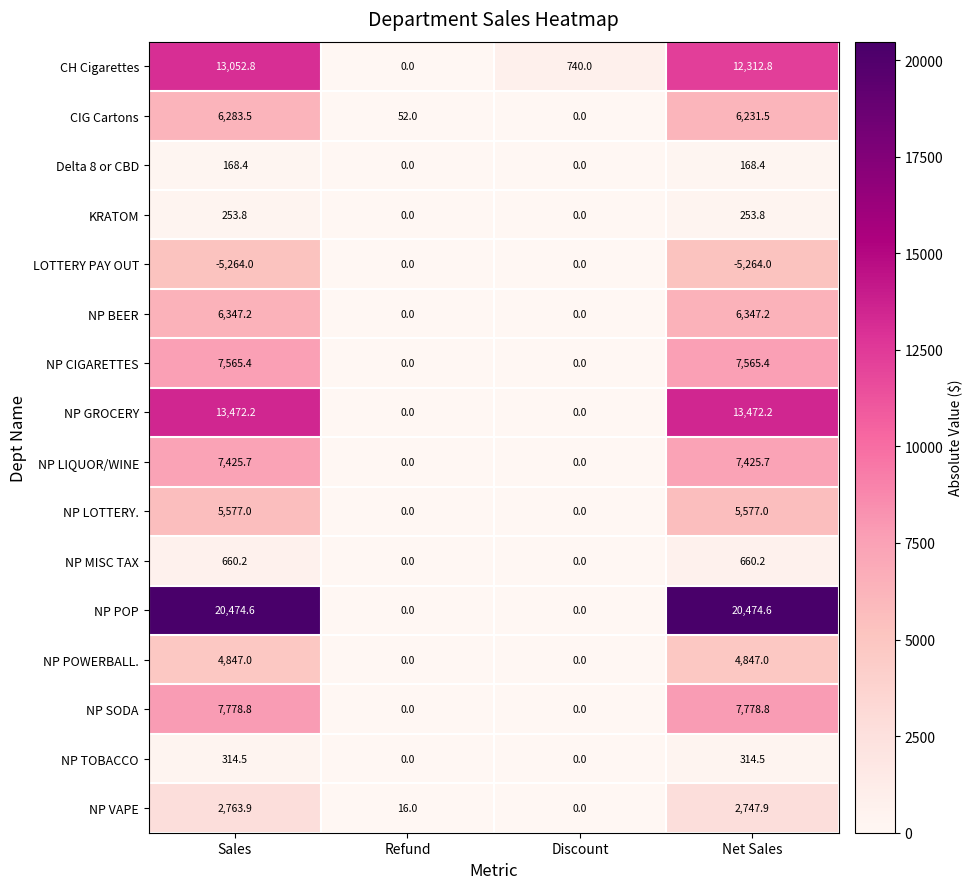

What is the greatest value displayed?

20474.6